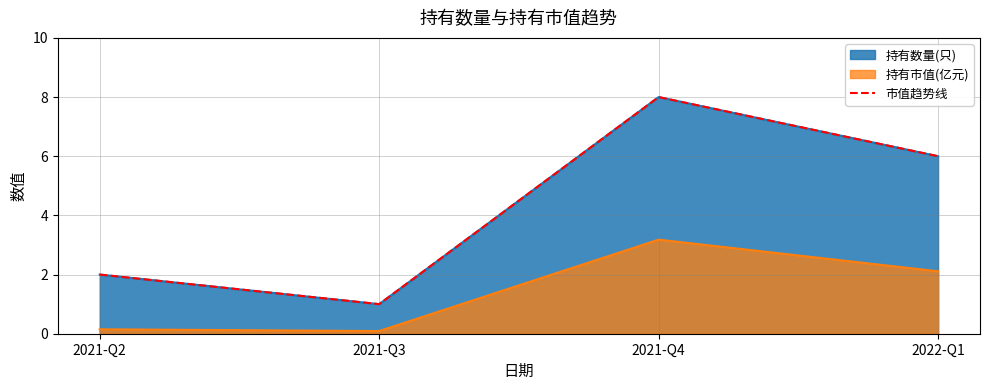

List the labels in order of value, smallest first.

2021-Q3, 2021-Q2, 2022-Q1, 2021-Q4